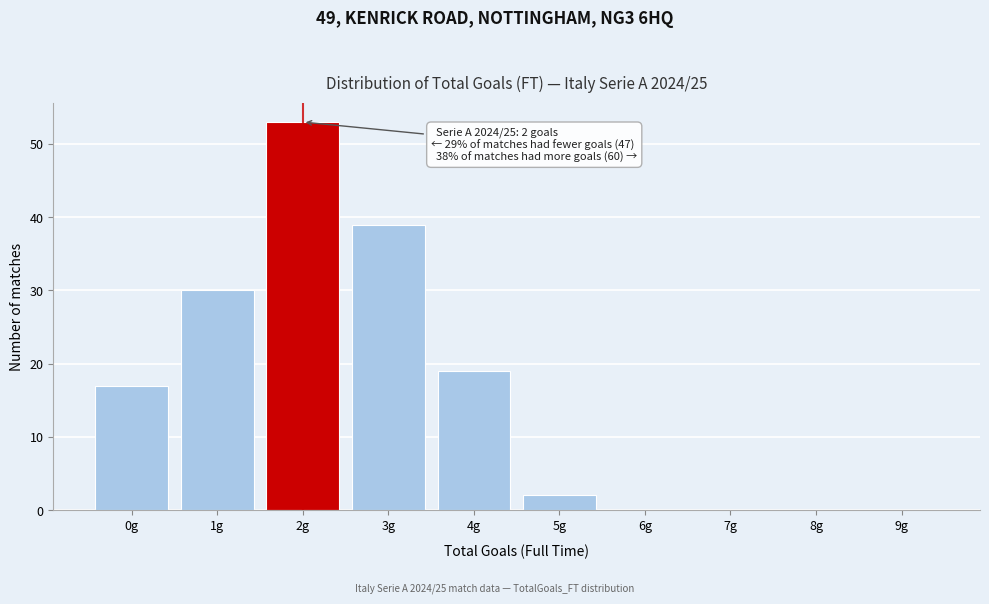

Reading left to right, transcribe all the data shown in this chart.

0g=17	1g=30	2g=53	3g=39	4g=19	5g=2	6g=0	7g=0	8g=0	9g=0